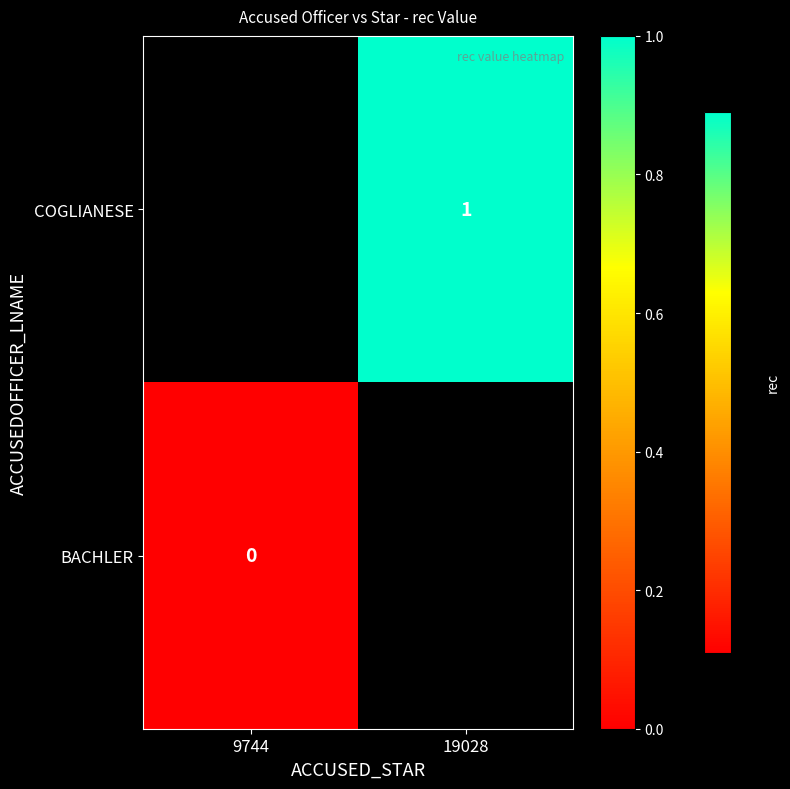

Is it true that COGLIANESE equals 0 at 19028?

False